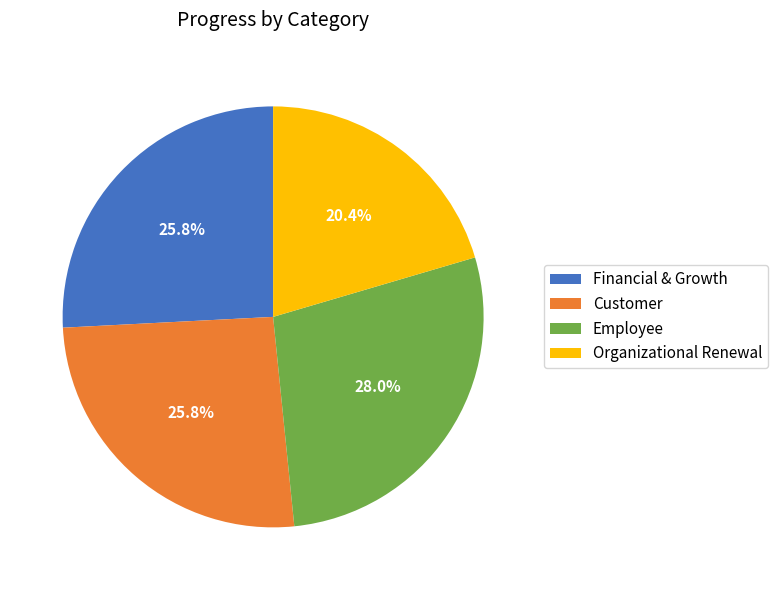

What is the total percentage of Employee and Organizational Renewal?

48.4%